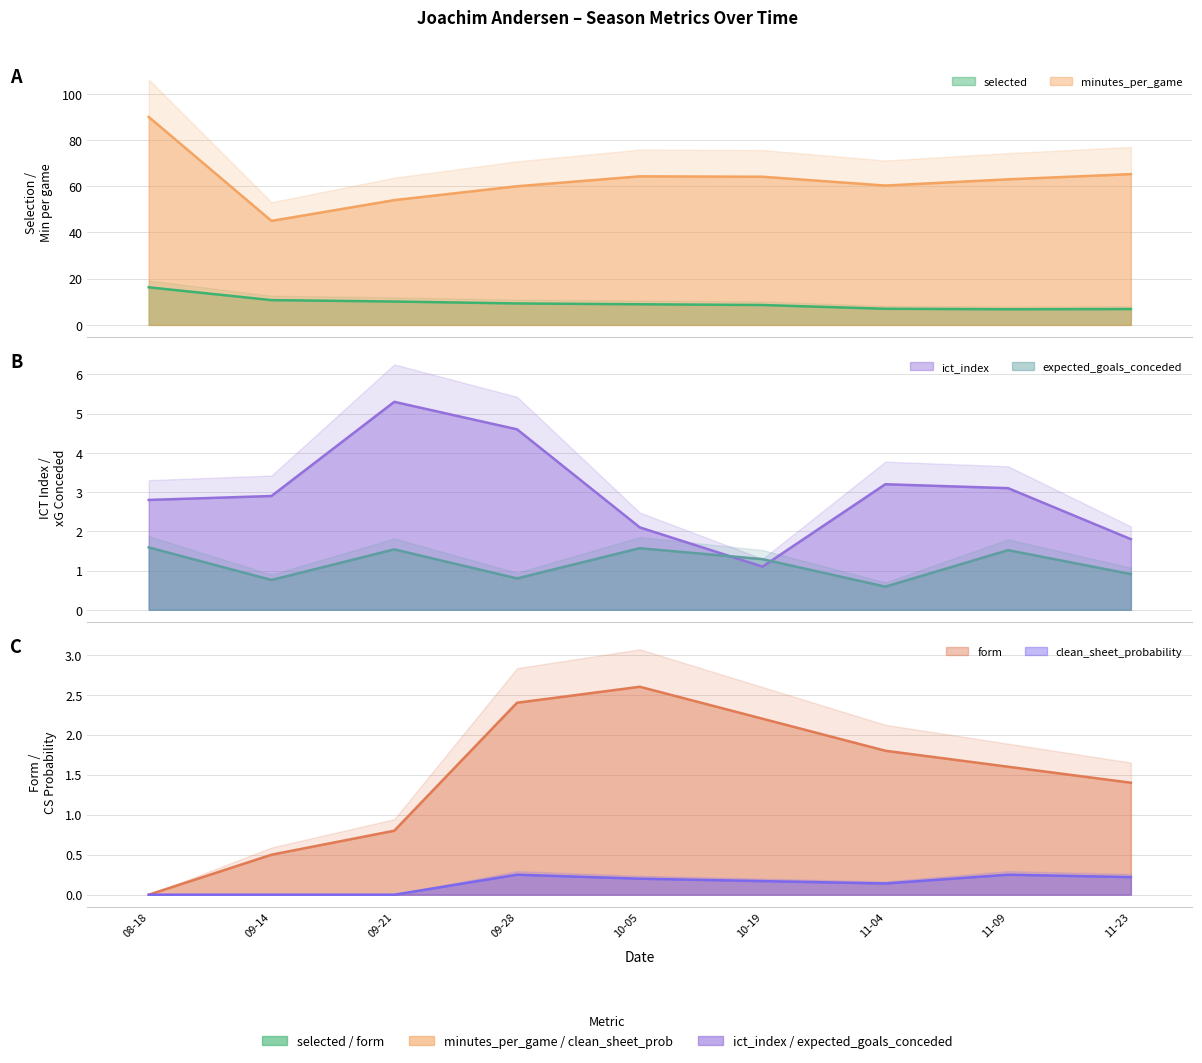

The value of ict_index at 10-05 is 2.1. True or false?

True